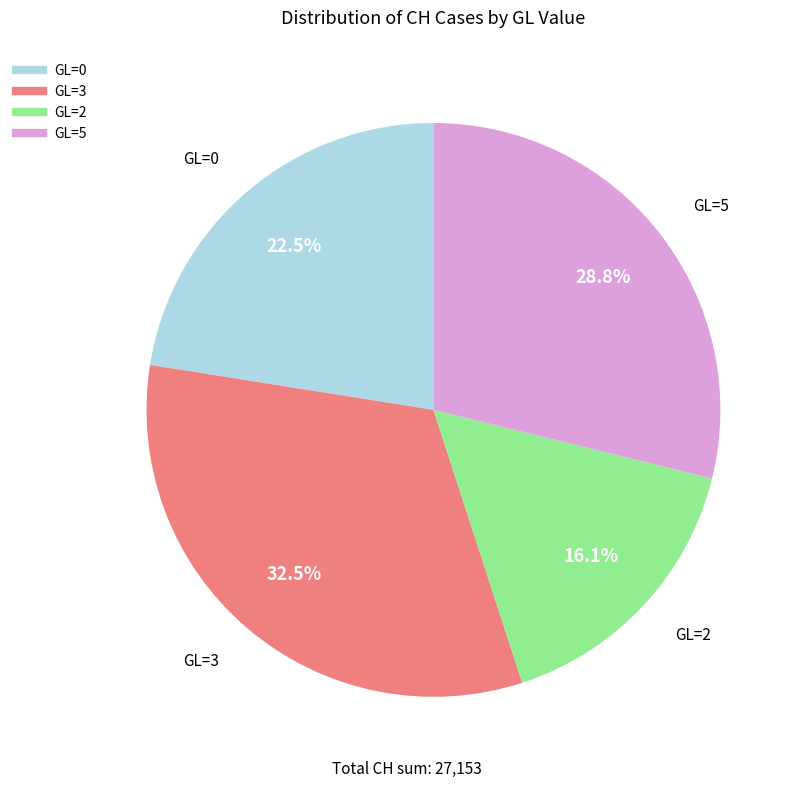

Does any single category account for the majority?

No